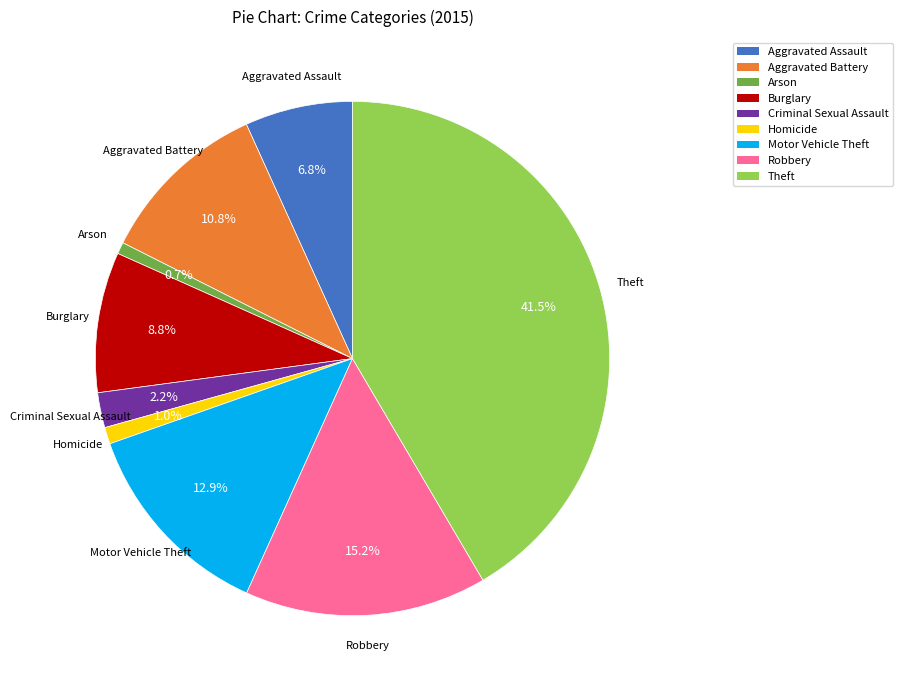

What percentage do Robbery and Burglary together represent?

24.0%